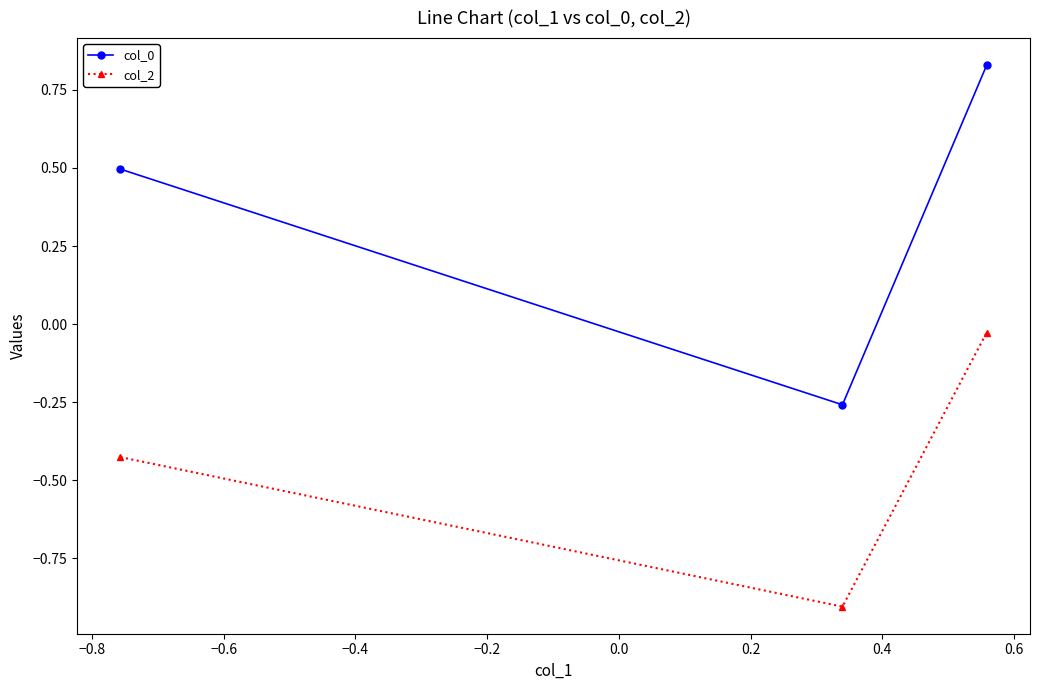

What is the value of the col_2 point at the 2nd from the left?

-0.9